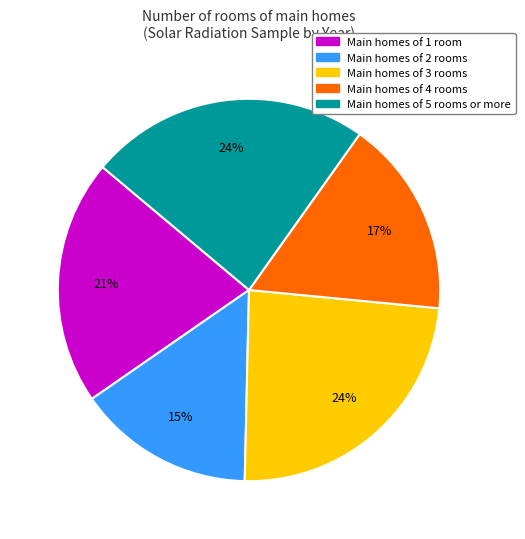

To the nearest percent, what is the difference between the largest and smallest slice percentages?

9%